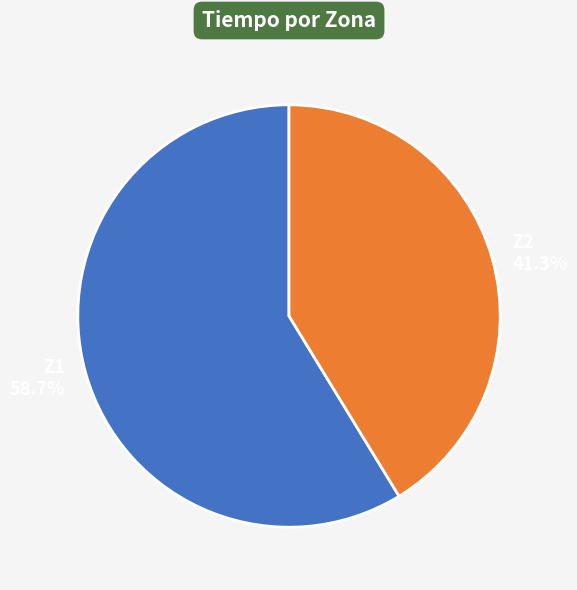

Does Z2 represent more than half of the total?

No